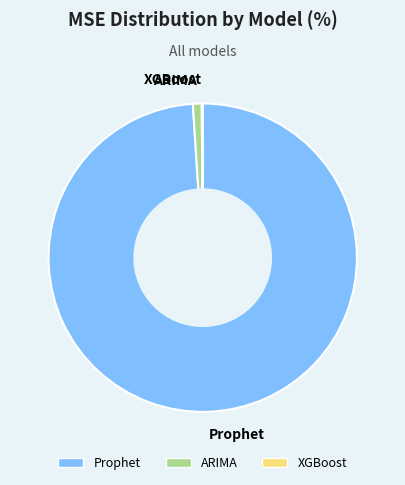

Is there any slice that represents more than half of the pie?

Yes